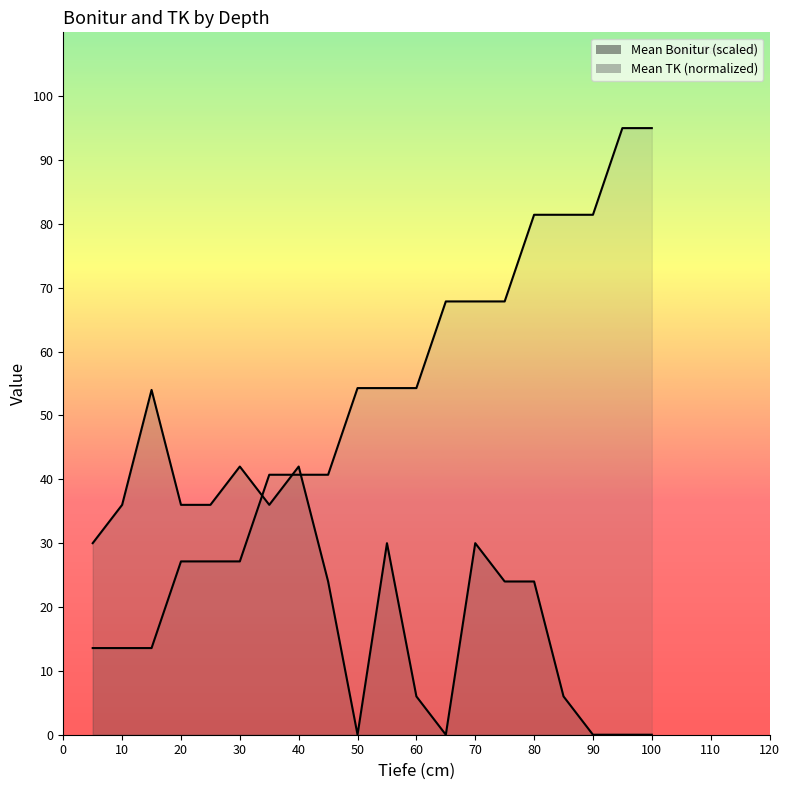

At 25, list the series in order from smallest to largest.

Mean TK, Mean Bonitur